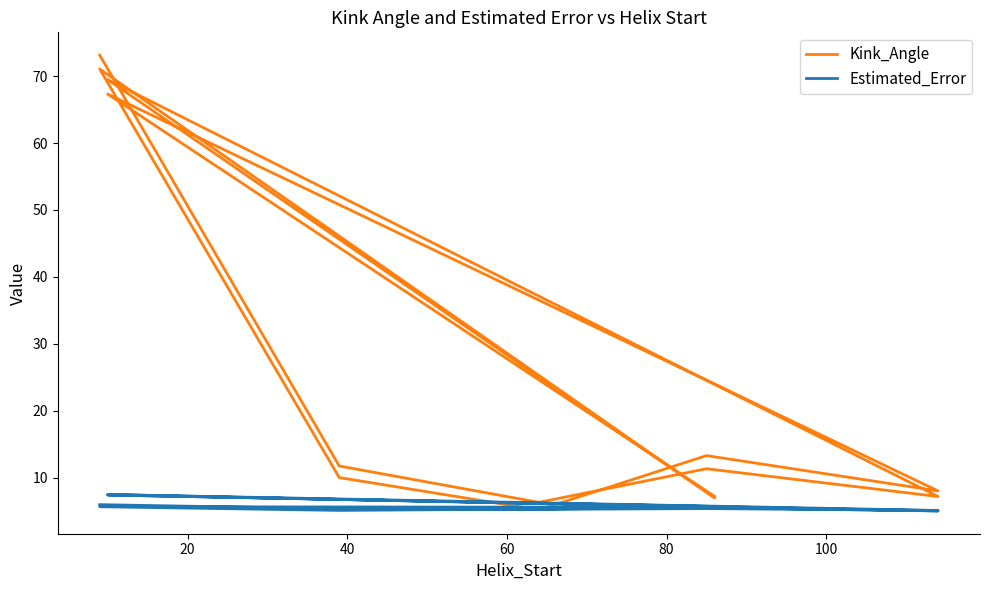

In Kink_Angle, how many points are lower than both neighbors (excluding endpoints)?

5